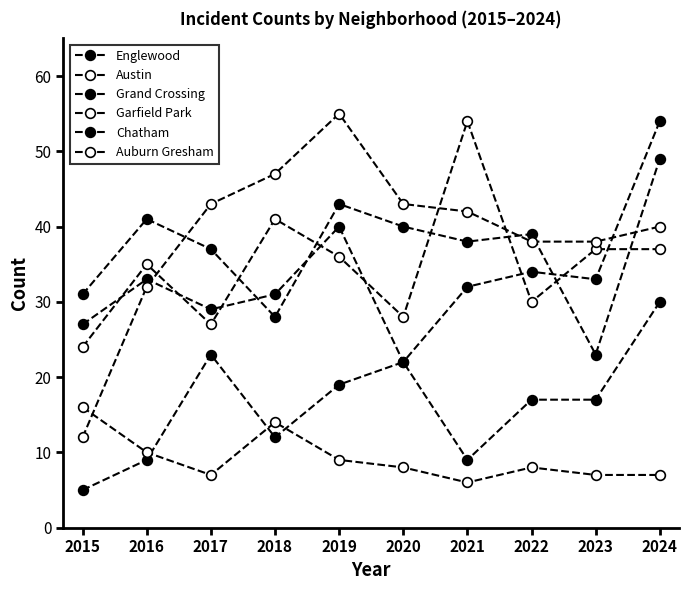

True or false: Grand Crossing has a value of 44 at 2017.

False